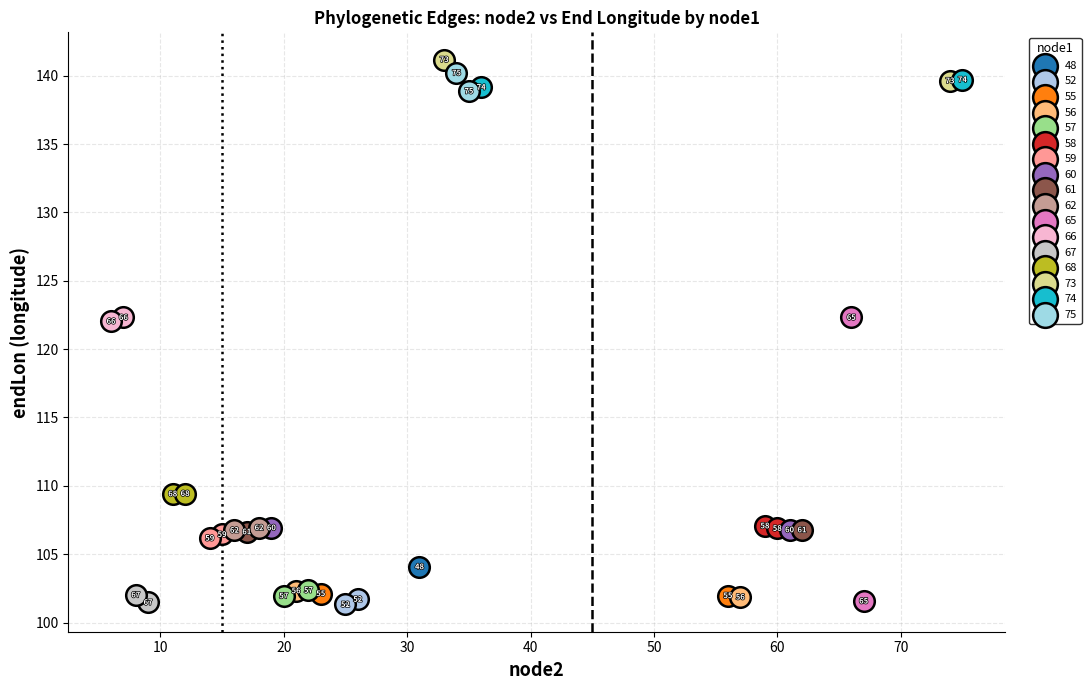

Which series contains the highest Y value?

73